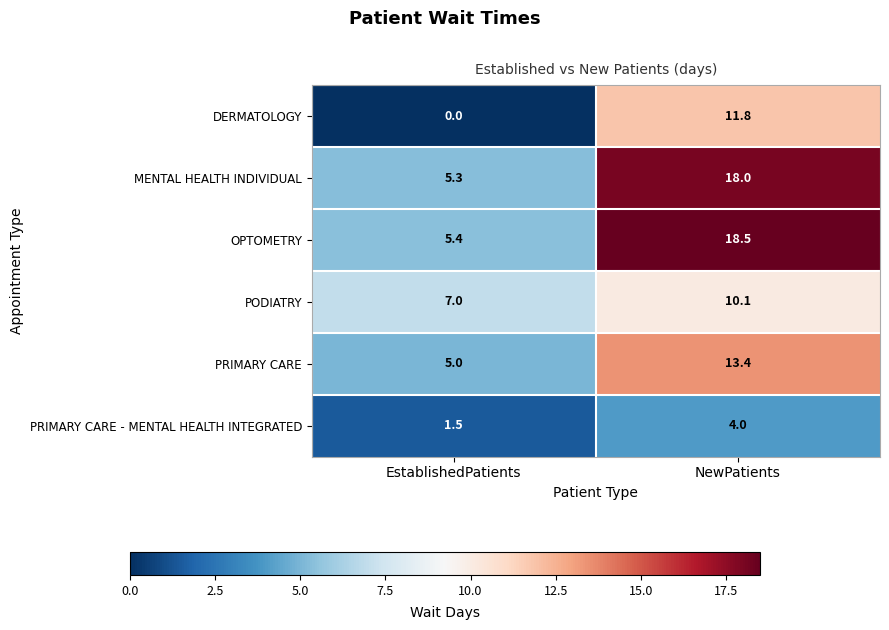

Which series has the largest total across all categories?

OPTOMETRY